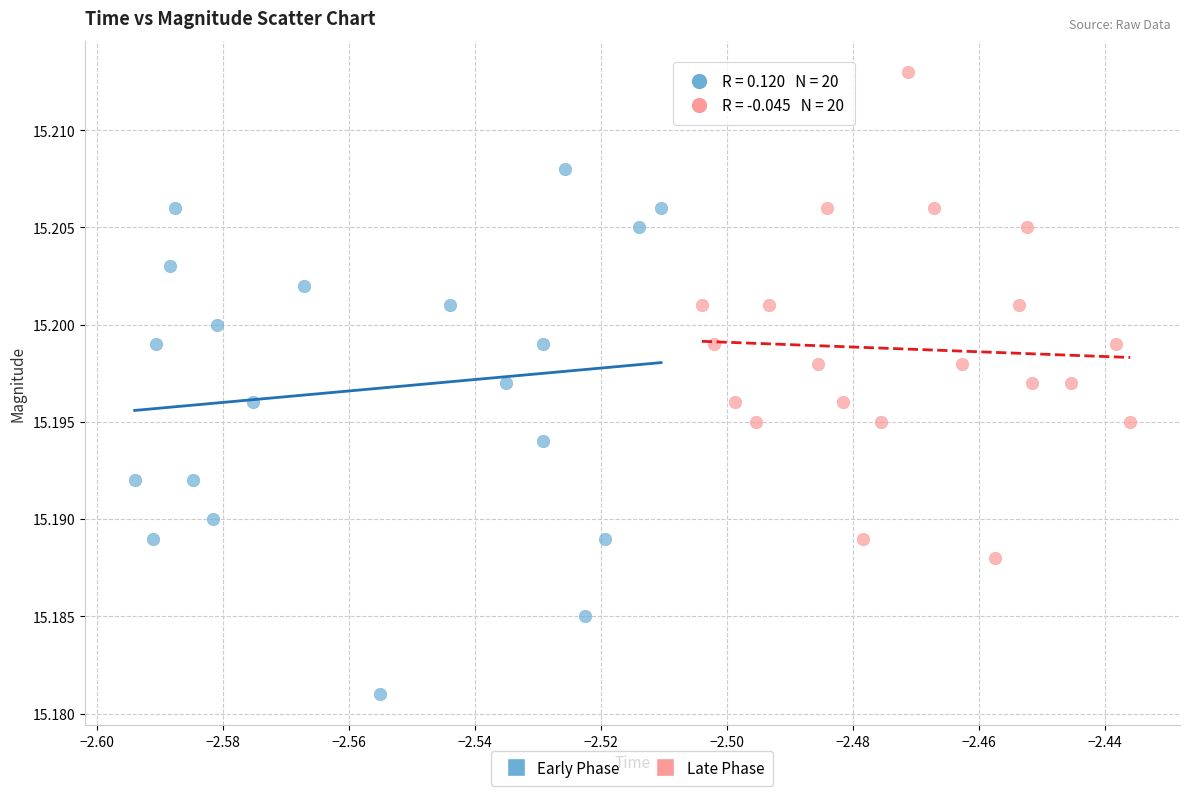

Which series contains the lowest Y value?

Early Phase